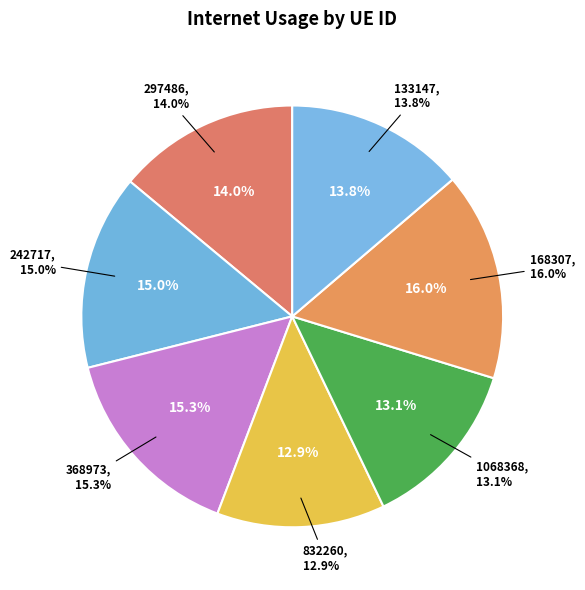

Count the number of slices in the pie.

7